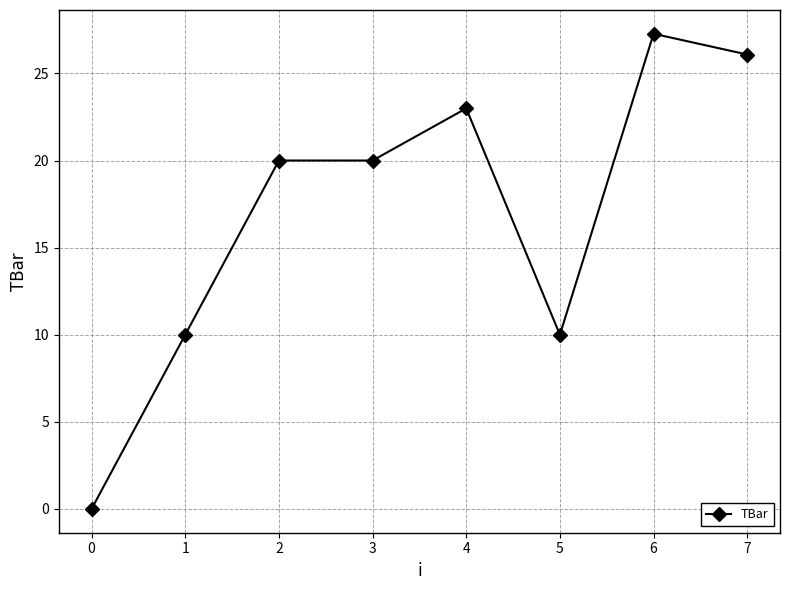

What is the difference between the values at 6 and 5?

17.3